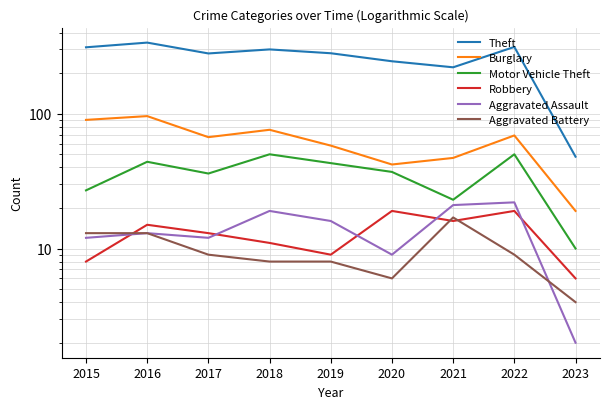

What is the minimum value shown in the chart?

2